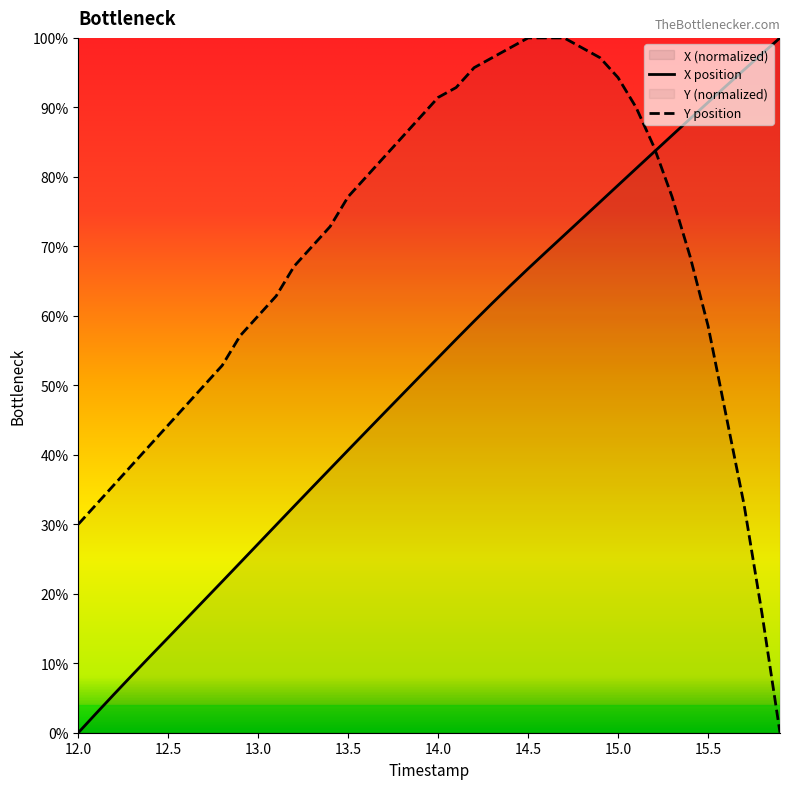

What is the total value across all series at 14.4?

162.9